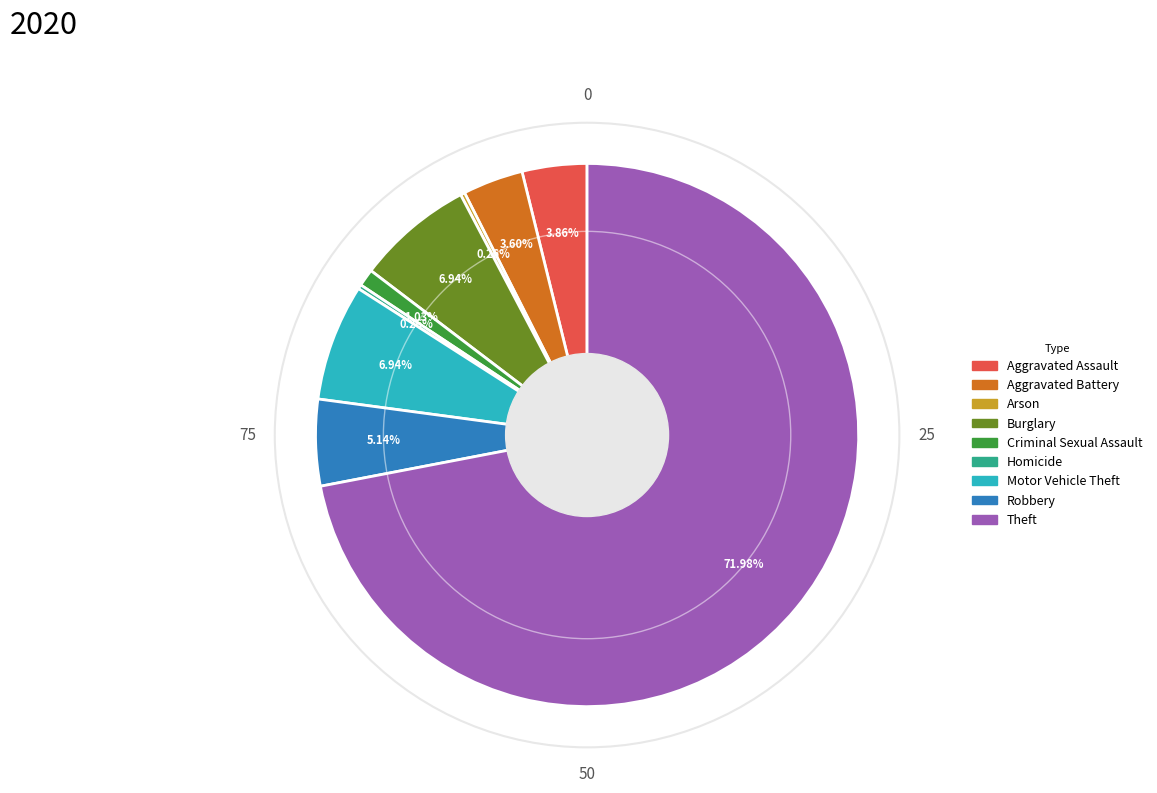

Does Theft represent more than half of the total?

Yes